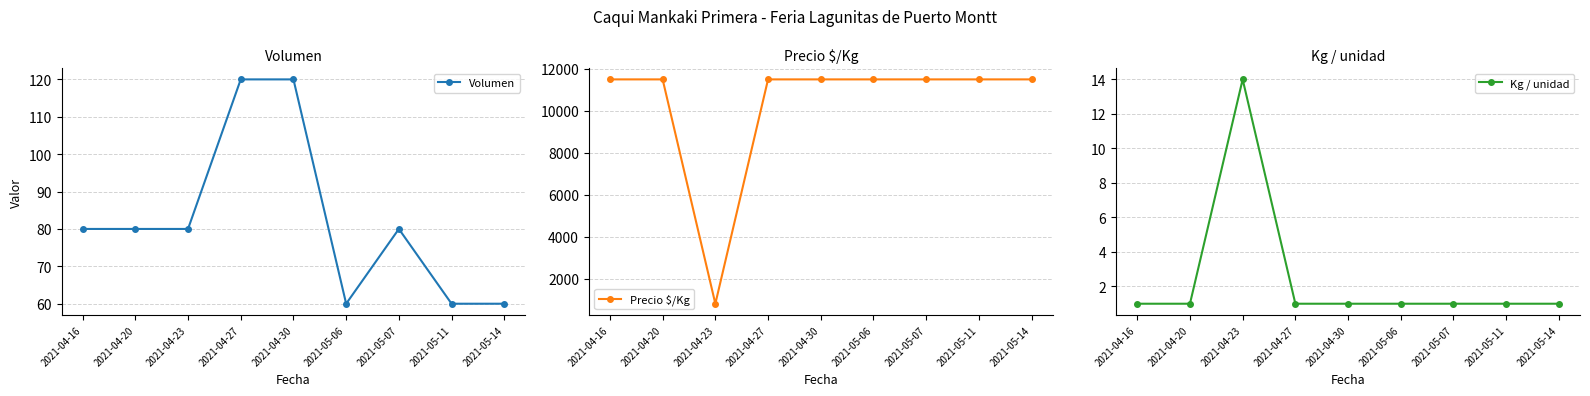

Between 2021-05-07 and 2021-05-14, which series saw the biggest shift?

Volumen